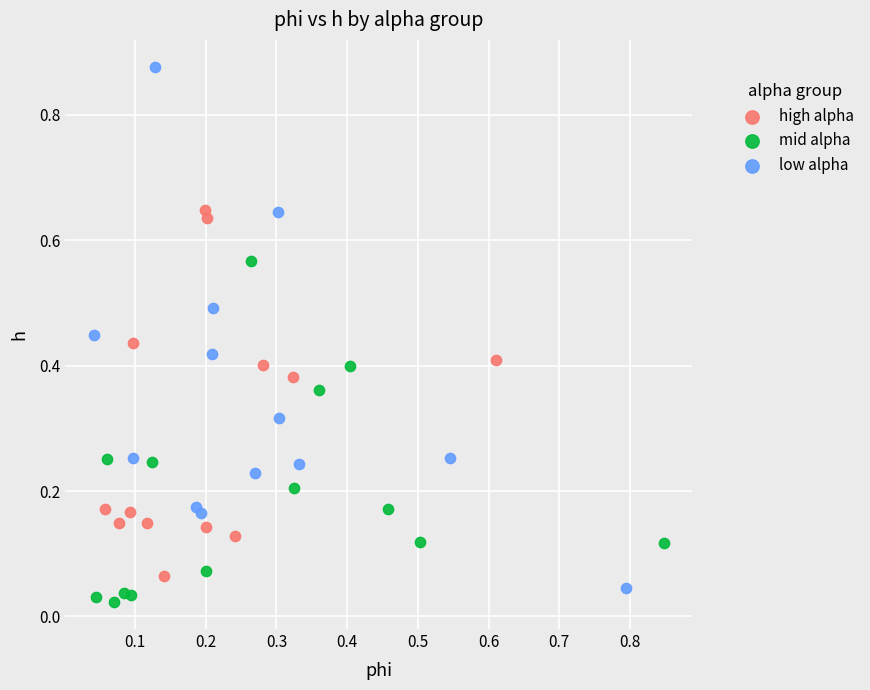

Which series contains the highest Y value?

low alpha